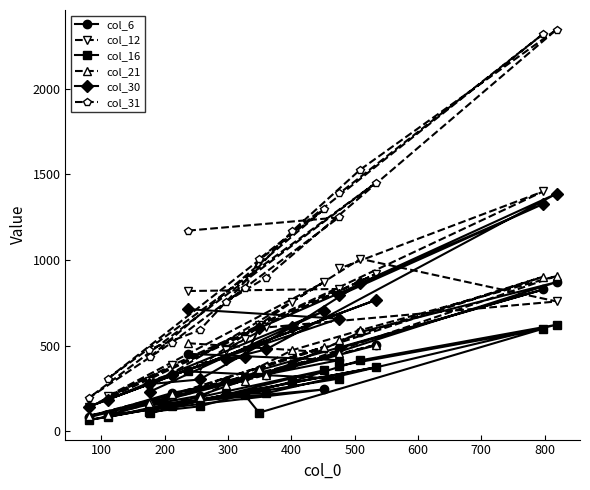

What is the value of the col_12 point at the 19th from the left?

758